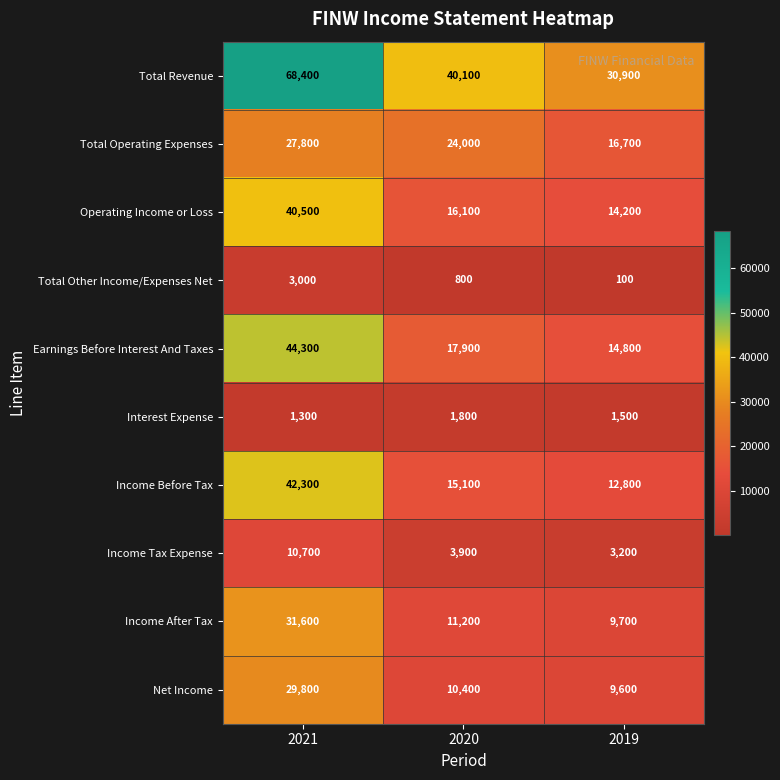

Rank the series at 2019 from lowest to highest value.

Total Other Income/Expenses Net, Interest Expense, Income Tax Expense, Net Income, Income After Tax, Income Before Tax, Operating Income or Loss, Earnings Before Interest And Taxes, Total Operating Expenses, Total Revenue